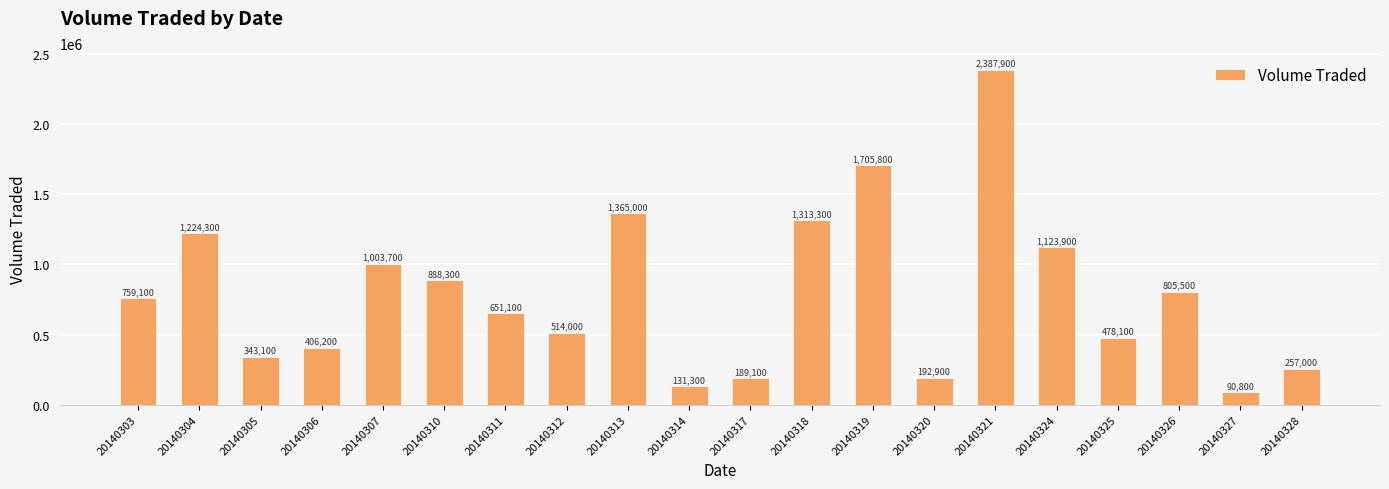

What is the average value?

791520